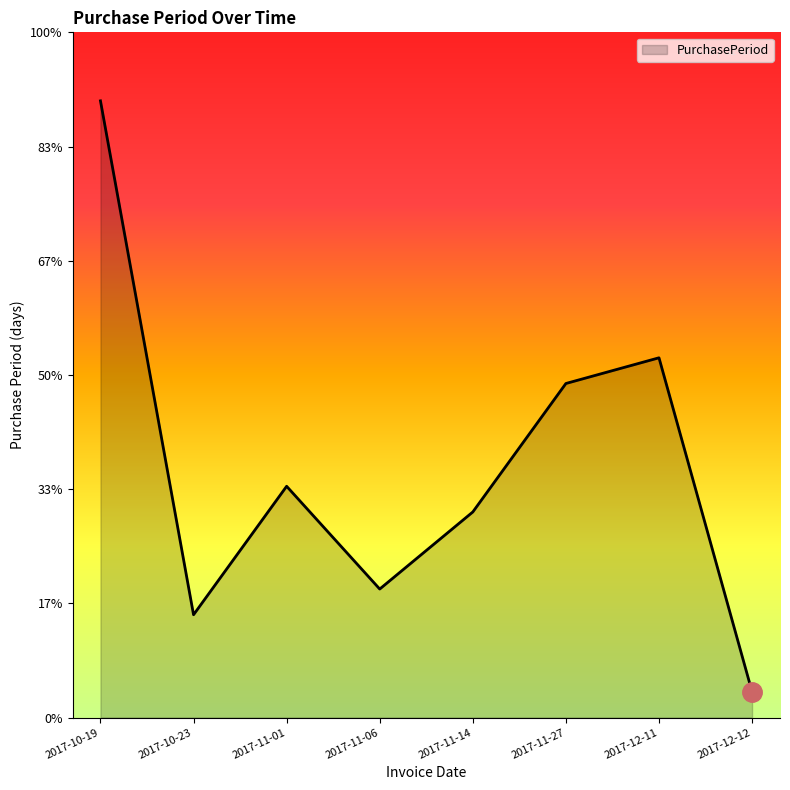

List the labels in order of value, largest first.

2017-10-19, 2017-12-11, 2017-11-27, 2017-11-01, 2017-11-14, 2017-11-06, 2017-10-23, 2017-12-12